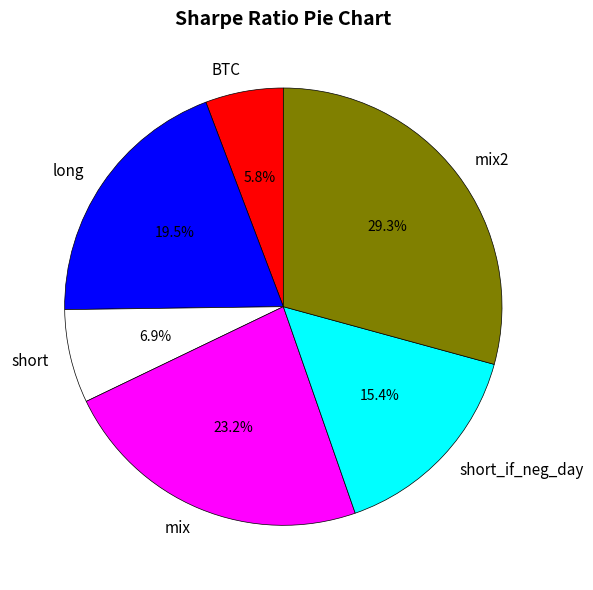

Count the number of slices in the pie.

6